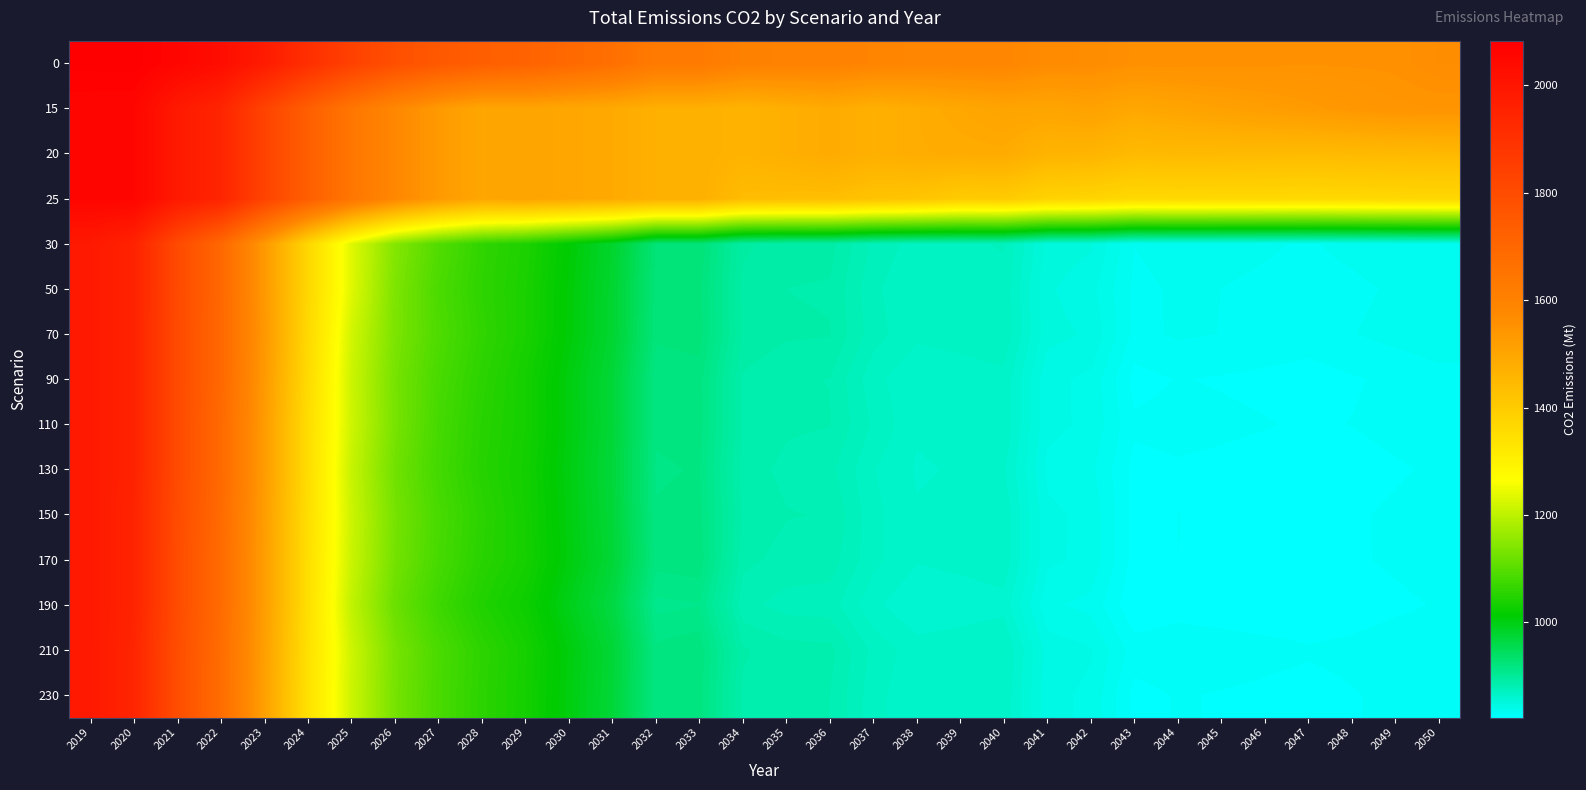

Reading left to right, transcribe all the data shown in this chart.

0: 2019=2081.3	2020=2083.0	2021=2059.2	2022=2032.6	2023=1980.3	2024=1907.6	2025=1840.1	2026=1787.7	2027=1754.0	2028=1731.4	2029=1716.5	2030=1692.5	2031=1668.9	2032=1627.7	2033=1627.9	2034=1603.2	2035=1599.5	2036=1598.3	2037=1589.7	2038=1584.3	2039=1584.5	2040=1585.0	2041=1568.1	2042=1565.5	2043=1555.2	2044=1556.1	2045=1554.9	2046=1553.6	2047=1552.0	2048=1552.9	2049=1553.7	2050=1561.6
15: 2019=2060.3	2020=2058.4	2021=1986.2	2022=1945.7	2023=1832.7	2024=1731.5	2025=1644.4	2026=1579.7	2027=1530.2	2028=1496.8	2029=1502.2	2030=1494.5	2031=1487.7	2032=1472.6	2033=1472.3	2034=1463.4	2035=1474.8	2036=1485.4	2037=1472.4	2038=1482.0	2039=1492.4	2040=1502.2	2041=1499.8	2042=1508.8	2043=1493.4	2044=1502.6	2045=1511.1	2046=1519.5	2047=1528.2	2048=1536.5	2049=1544.7	2050=1546.4
20: 2019=2060.3	2020=2058.4	2021=1986.2	2022=1945.7	2023=1832.7	2024=1731.5	2025=1644.4	2026=1579.7	2027=1530.2	2028=1496.8	2029=1502.2	2030=1494.5	2031=1487.7	2032=1472.6	2033=1472.3	2034=1463.4	2035=1474.8	2036=1485.4	2037=1472.4	2038=1482.0	2039=1483.2	2040=1484.8	2041=1462.9	2042=1460.4	2043=1445.0	2044=1447.1	2045=1446.3	2046=1445.5	2047=1444.4	2048=1446.2	2049=1448.0	2050=1449.8
25: 2019=2060.3	2020=2058.4	2021=1986.2	2022=1945.7	2023=1832.7	2024=1731.5	2025=1644.4	2026=1579.7	2027=1530.2	2028=1496.8	2029=1502.2	2030=1494.5	2031=1487.7	2032=1472.6	2033=1472.3	2034=1439.7	2035=1436.2	2036=1435.6	2037=1422.6	2038=1416.7	2039=1399.2	2040=1400.8	2041=1378.9	2042=1376.4	2043=1363.8	2044=1365.8	2045=1365.1	2046=1364.2	2047=1363.2	2048=1365.0	2049=1366.8	2050=1368.6
30: 2019=1987.5	2020=1952.8	2021=1807.8	2022=1696.9	2023=1532.1	2024=1369.0	2025=1234.2	2026=1144.2	2027=1094.7	2028=1061.3	2029=1042.8	2030=1011.1	2031=980.1	2032=925.9	2033=925.6	2034=892.9	2035=889.4	2036=888.9	2037=875.9	2038=870.0	2039=871.2	2040=872.8	2041=850.9	2042=848.4	2043=833.0	2044=835.1	2045=834.3	2046=833.5	2047=832.4	2048=834.2	2049=836.0	2050=837.8
50: 2019=1987.5	2020=1952.8	2021=1807.8	2022=1696.9	2023=1532.1	2024=1369.0	2025=1234.2	2026=1137.8	2027=1088.3	2028=1058.9	2029=1040.4	2030=1008.7	2031=977.7	2032=923.5	2033=923.2	2034=890.5	2035=887.0	2036=886.5	2037=873.4	2038=867.6	2039=868.8	2040=870.4	2041=848.5	2042=844.2	2043=831.6	2044=833.6	2045=832.9	2046=832.0	2047=831.0	2048=831.8	2049=833.6	2050=835.4
70: 2019=1987.5	2020=1952.8	2021=1806.3	2022=1695.3	2023=1535.8	2024=1364.1	2025=1220.5	2026=1135.9	2027=1091.3	2028=1061.9	2029=1039.6	2030=1008.0	2031=977.0	2032=922.7	2033=924.1	2034=891.4	2035=887.9	2036=887.3	2037=874.3	2038=868.5	2039=869.7	2040=871.2	2041=849.4	2042=846.9	2043=831.5	2044=833.5	2045=832.8	2046=831.9	2047=830.9	2048=832.7	2049=834.5	2050=836.3
90: 2019=1987.5	2020=1952.8	2021=1806.3	2022=1695.3	2023=1530.5	2024=1358.8	2025=1215.1	2026=1130.6	2027=1086.0	2028=1056.6	2029=1034.3	2030=1002.7	2031=971.6	2032=917.4	2033=918.7	2034=886.1	2035=882.6	2036=882.0	2037=869.0	2038=863.1	2039=864.4	2040=865.9	2041=844.1	2042=841.5	2043=826.2	2044=828.2	2045=827.5	2046=826.6	2047=825.5	2048=827.4	2049=829.2	2050=831.0
110: 2019=1987.5	2020=1952.8	2021=1806.3	2022=1689.9	2023=1525.1	2024=1353.3	2025=1216.7	2026=1132.1	2027=1082.6	2028=1053.2	2029=1034.7	2030=1003.0	2031=972.0	2032=917.8	2033=919.1	2034=886.5	2035=882.9	2036=882.4	2037=871.5	2038=863.2	2039=864.4	2040=866.0	2041=844.1	2042=841.6	2043=829.0	2044=829.9	2045=829.2	2046=828.3	2047=827.3	2048=828.1	2049=829.9	2050=831.7
130: 2019=1987.5	2020=1952.8	2021=1806.3	2022=1689.9	2023=1525.1	2024=1353.3	2025=1209.7	2026=1125.1	2027=1080.5	2028=1051.2	2029=1032.6	2030=1001.0	2031=969.9	2032=915.7	2033=917.0	2034=884.4	2035=880.9	2036=878.6	2037=867.7	2038=861.8	2039=863.0	2040=863.3	2041=841.4	2042=838.9	2043=826.3	2044=827.2	2045=826.5	2046=825.6	2047=824.6	2048=825.4	2049=827.2	2050=829.0
150: 2019=1987.5	2020=1949.3	2021=1802.8	2022=1686.4	2023=1521.6	2024=1349.8	2025=1215.0	2026=1130.4	2027=1085.8	2028=1056.4	2029=1034.1	2030=1002.5	2031=971.4	2032=917.2	2033=918.5	2034=885.9	2035=882.4	2036=881.8	2037=868.8	2038=862.9	2039=864.2	2040=865.7	2041=843.9	2042=841.4	2043=826.0	2044=828.0	2045=827.3	2046=826.4	2047=825.4	2048=827.2	2049=829.0	2050=830.8
170: 2019=1987.5	2020=1949.3	2021=1800.6	2022=1684.2	2023=1519.4	2024=1347.6	2025=1212.8	2026=1128.2	2027=1083.6	2028=1054.2	2029=1035.6	2030=1004.0	2031=973.0	2032=918.7	2033=920.1	2034=883.7	2035=880.2	2036=879.6	2037=868.8	2038=862.9	2039=864.1	2040=865.7	2041=843.8	2042=841.3	2043=825.9	2044=828.0	2045=827.2	2046=826.4	2047=825.3	2048=827.1	2049=829.0	2050=830.7
190: 2019=1987.5	2020=1949.3	2021=1800.6	2022=1684.2	2023=1519.4	2024=1347.6	2025=1204.0	2026=1119.5	2027=1074.9	2028=1045.5	2029=1026.9	2030=995.3	2031=964.3	2032=910.0	2033=911.4	2034=878.7	2035=875.2	2036=874.6	2037=863.8	2038=857.9	2039=859.1	2040=860.7	2041=838.8	2042=836.3	2043=823.7	2044=825.7	2045=825.0	2046=824.1	2047=823.0	2048=824.9	2049=826.7	2050=828.5
210: 2019=1987.5	2020=1944.6	2021=1795.8	2022=1679.5	2023=1514.7	2024=1342.9	2025=1216.7	2026=1132.2	2027=1087.6	2028=1058.2	2029=1035.9	2030=1004.3	2031=973.2	2032=918.0	2033=920.3	2034=887.7	2035=884.2	2036=883.6	2037=870.6	2038=864.7	2039=866.0	2040=867.5	2041=845.7	2042=843.1	2043=830.5	2044=831.5	2045=830.7	2046=829.9	2047=828.8	2048=829.6	2049=831.4	2050=832.2
230: 2019=1987.5	2020=1944.6	2021=1794.4	2022=1678.0	2023=1513.2	2024=1341.4	2025=1215.3	2026=1130.7	2027=1086.1	2028=1056.7	2029=1034.5	2030=1002.8	2031=971.8	2032=917.5	2033=918.9	2034=886.2	2035=882.7	2036=882.2	2037=869.2	2038=863.3	2039=864.5	2040=866.1	2041=844.2	2042=841.7	2043=826.3	2044=828.4	2045=827.6	2046=826.8	2047=825.7	2048=827.5	2049=829.4	2050=831.1